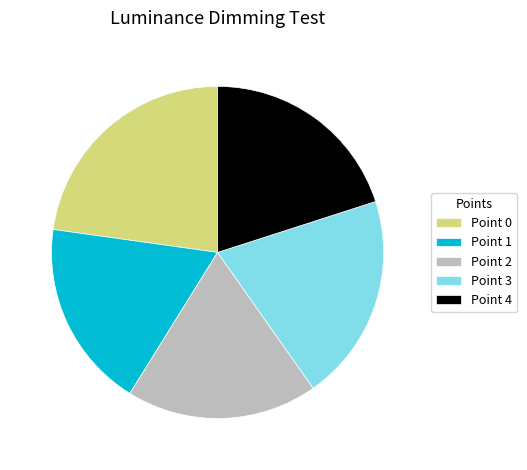

Is the sum of Point 3 and Point 1 greater than half?

No